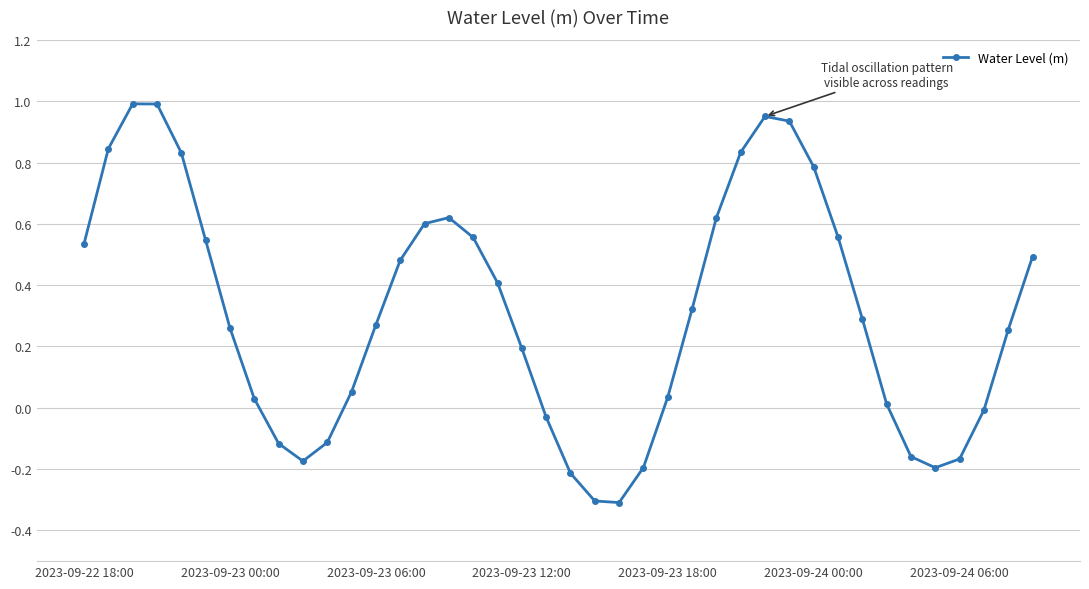

How many points are lower than both their immediate neighbors (excluding endpoints)?

3